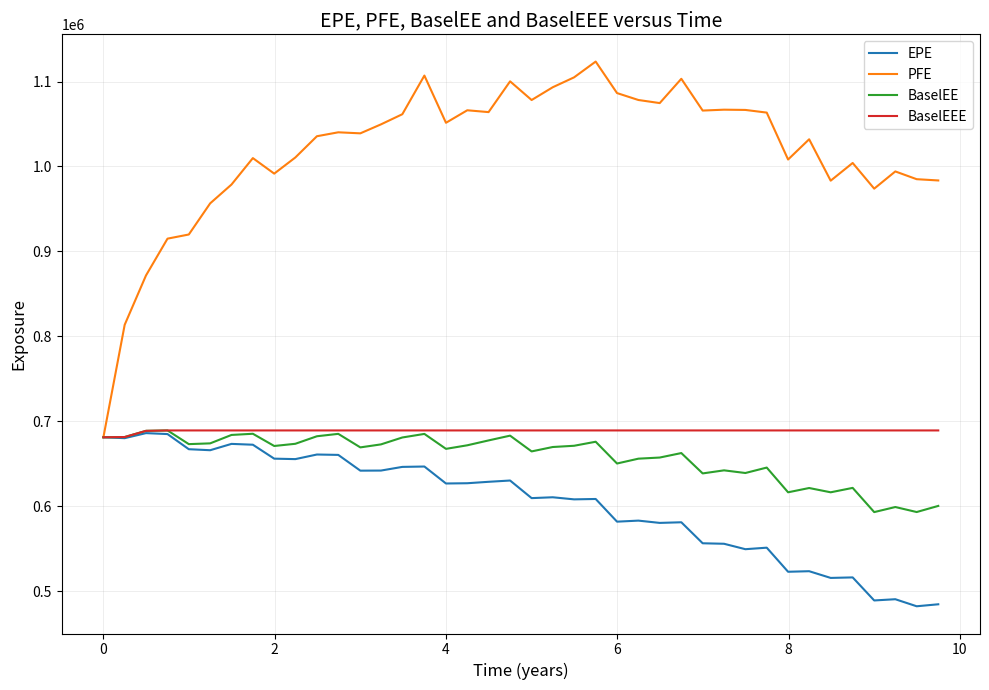

Which series has the largest total across all categories?

PFE